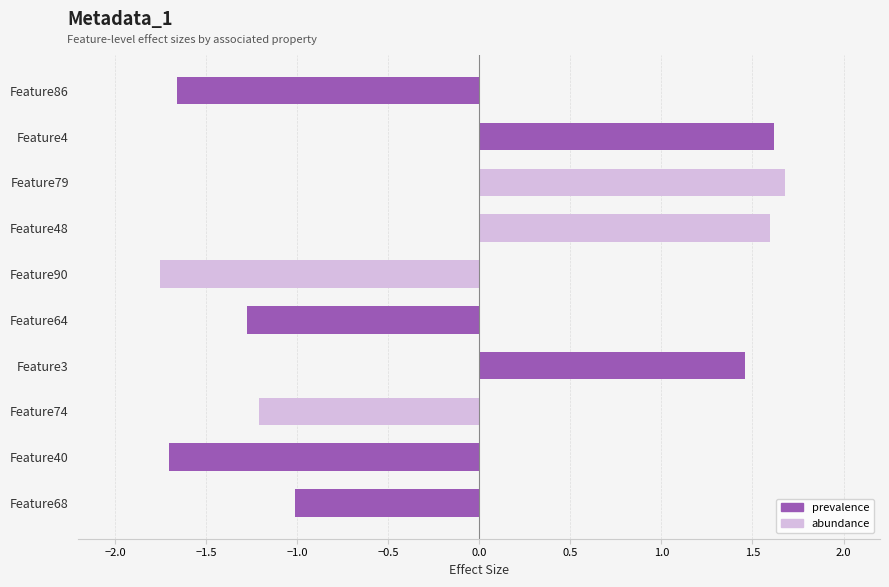

What is the approximate value at Feature90?

-1.8